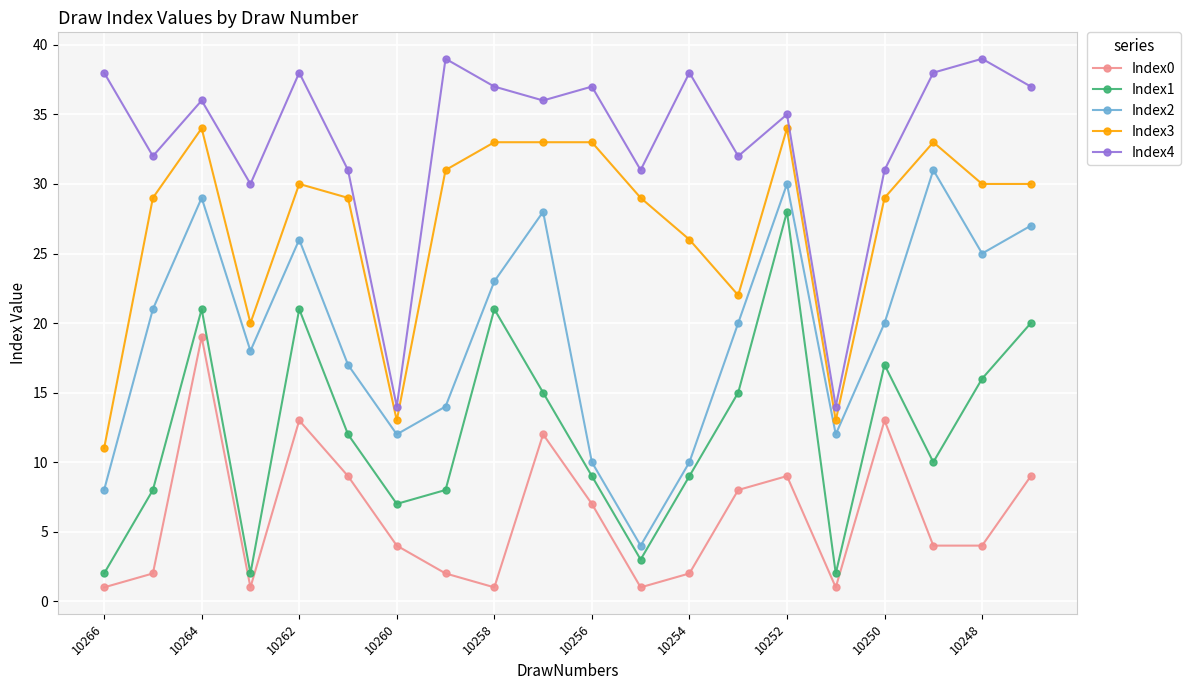

What is the value of the Index3 point at the 5th from the left?

30